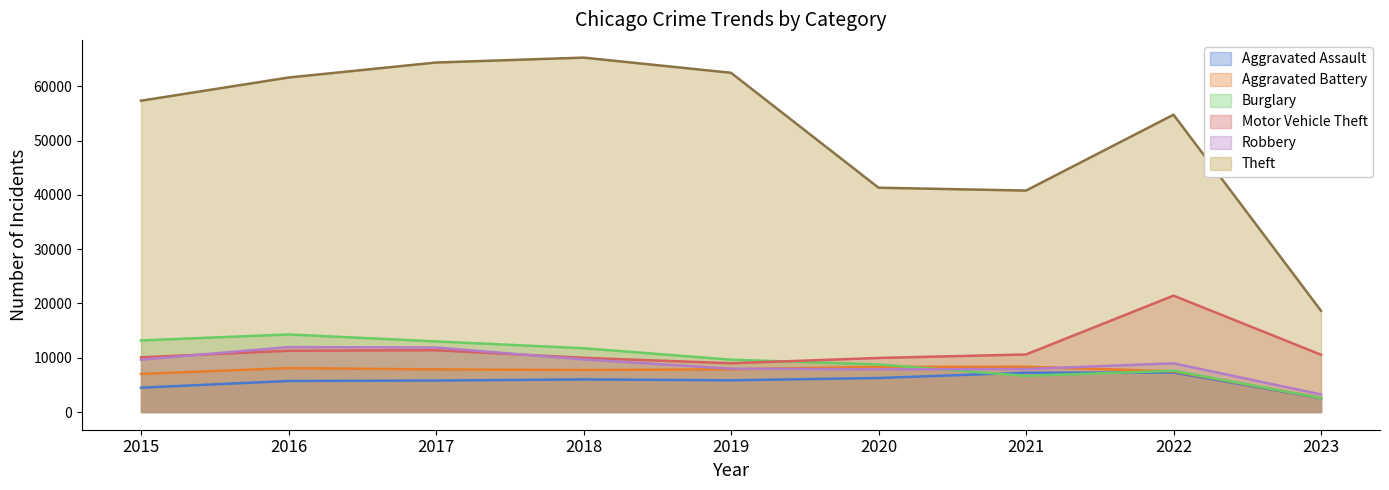

List the series in order of their peak value, highest first.

Theft, Motor Vehicle Theft, Burglary, Robbery, Aggravated Battery, Aggravated Assault